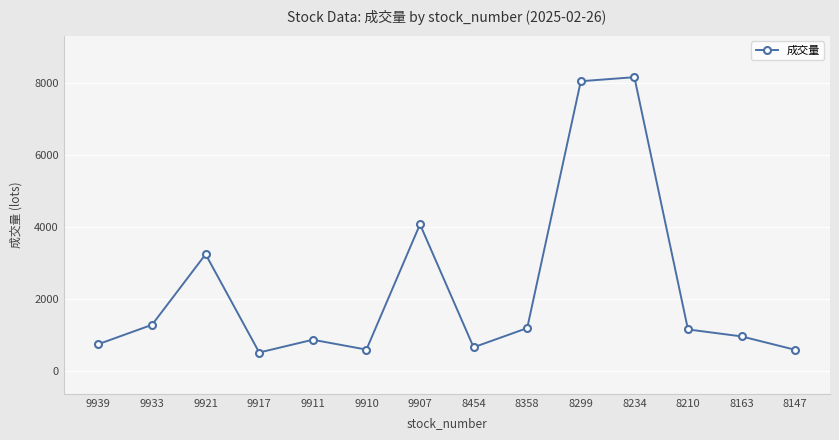

What is the smallest value displayed?

511